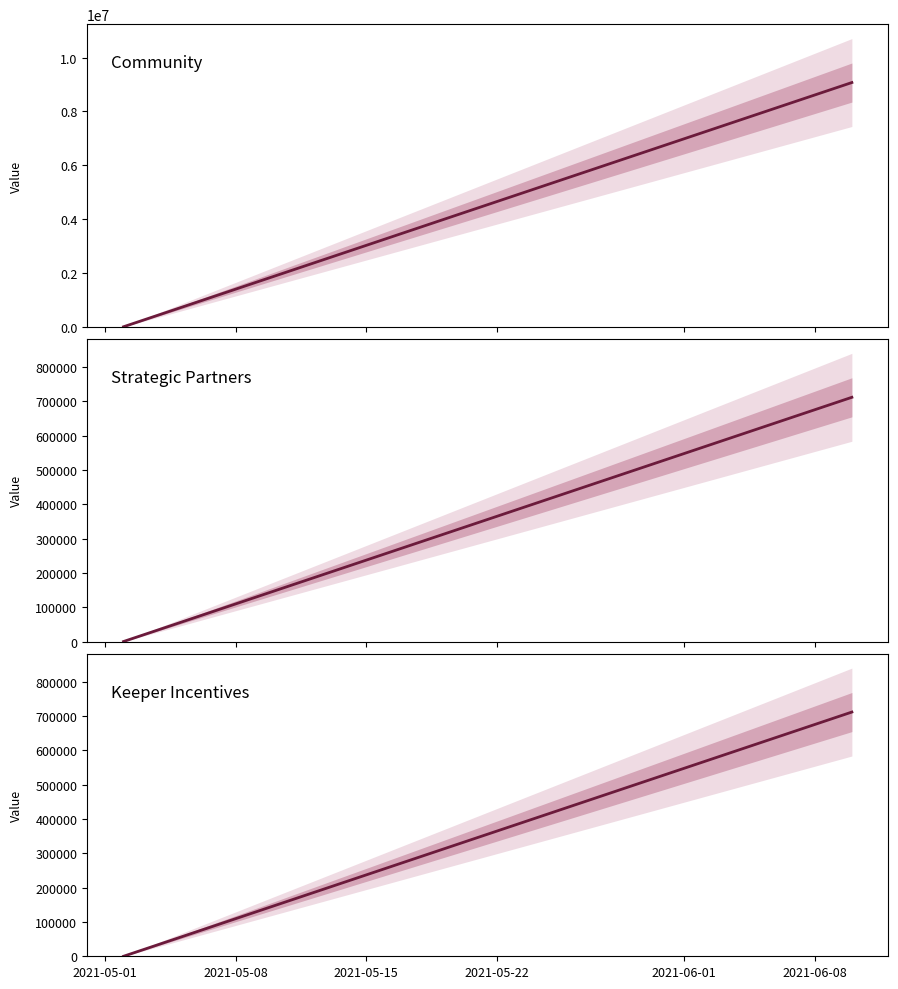

True or false: Keeper Incentives and Community intersect in this chart.

False